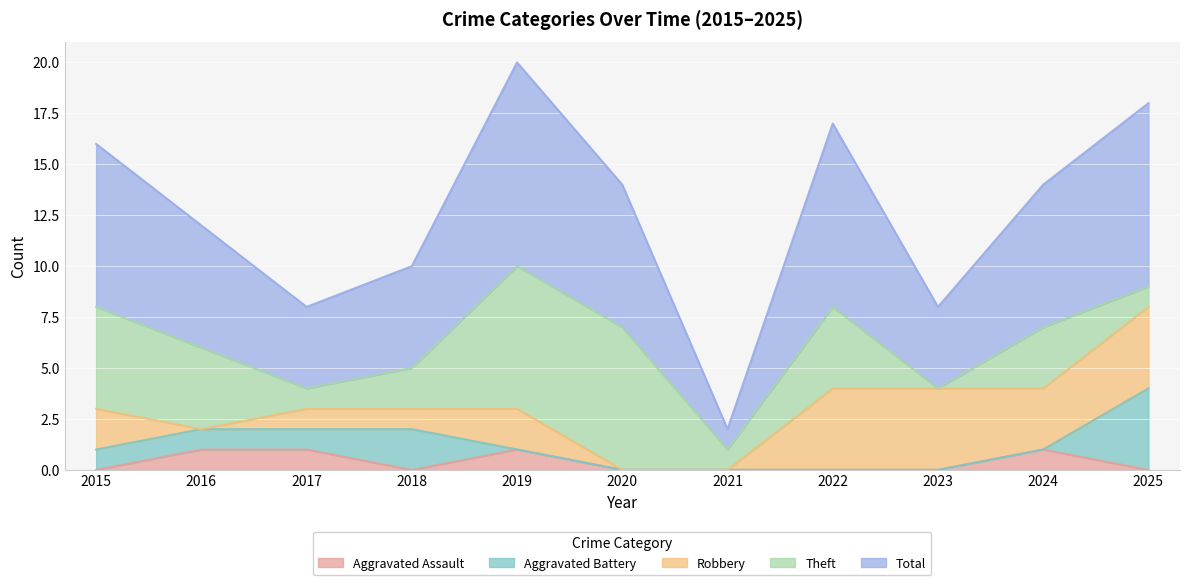

Rank the categories by Total value from highest to lowest.

2019, 2022, 2025, 2015, 2020, 2024, 2016, 2018, 2017, 2023, 2021